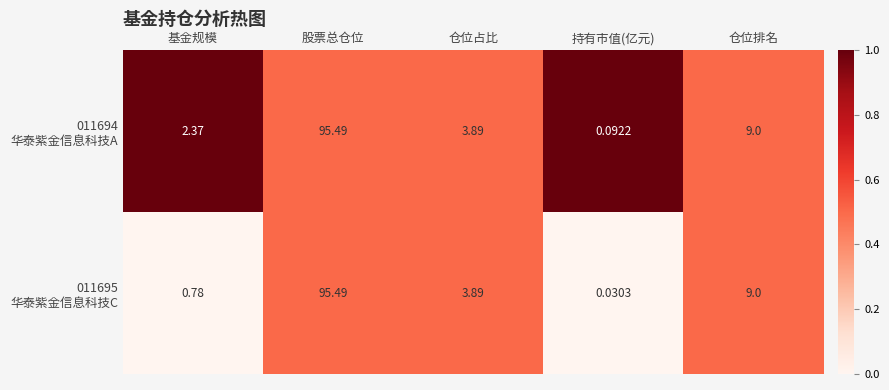

Which category has the highest value across all series?

股票总仓位